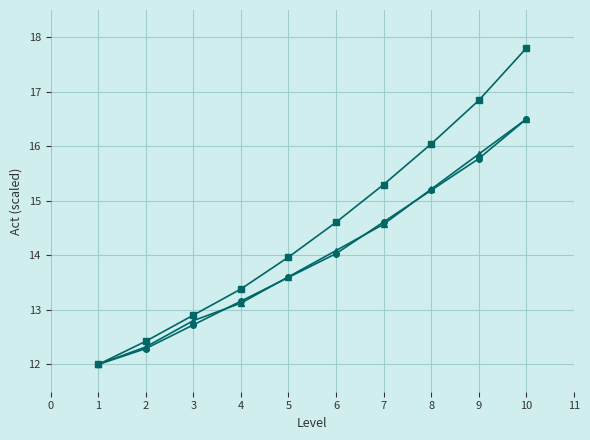

What is the total value across all series at 4?

39.7